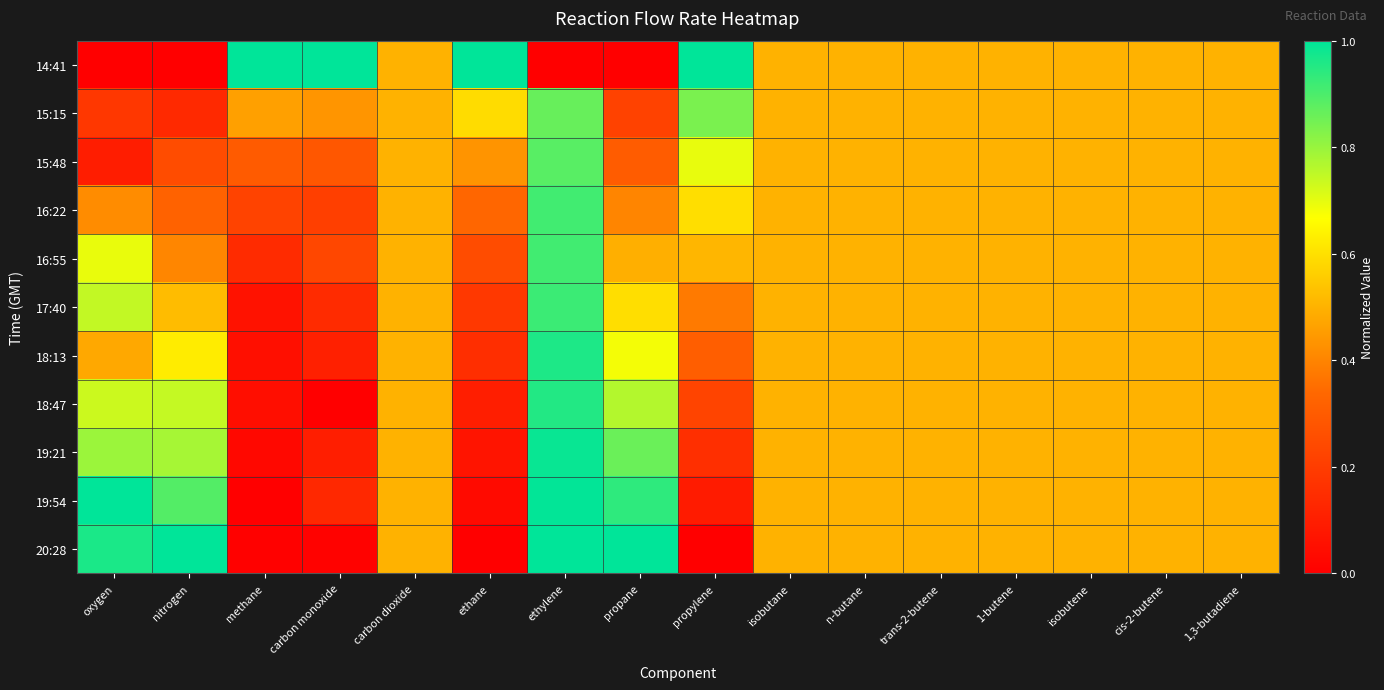

Which category has the highest value across all series?

methane